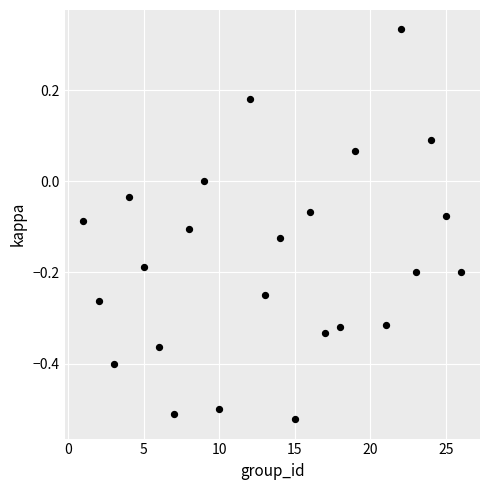

What is the range of Y values (max minus min)?

0.9